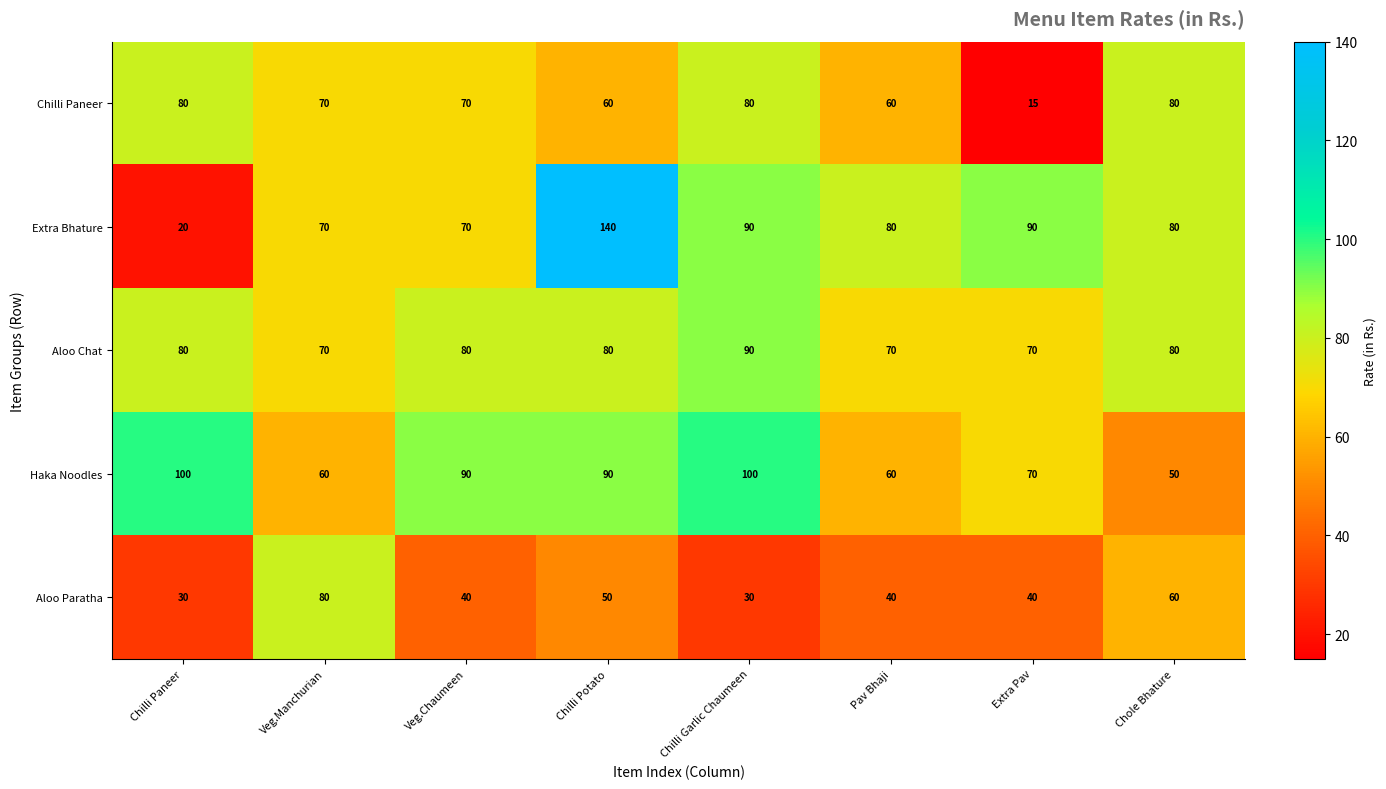

What is the sum of the Aloo Paratha values at Chilli Potato and Veg.Chaumeen?

90